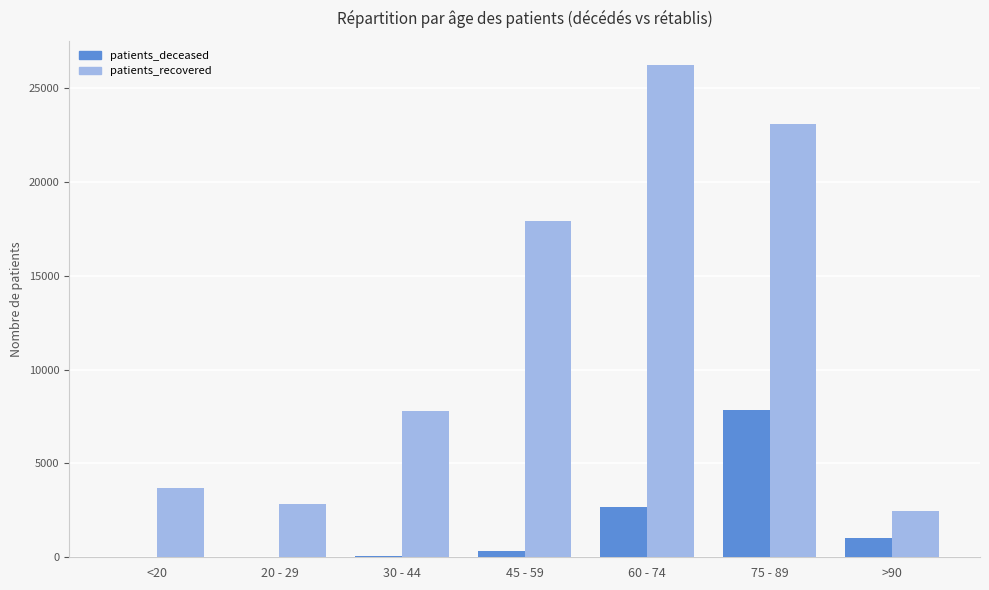

The patients_recovered series shows 3686 at <20. True or false?

True